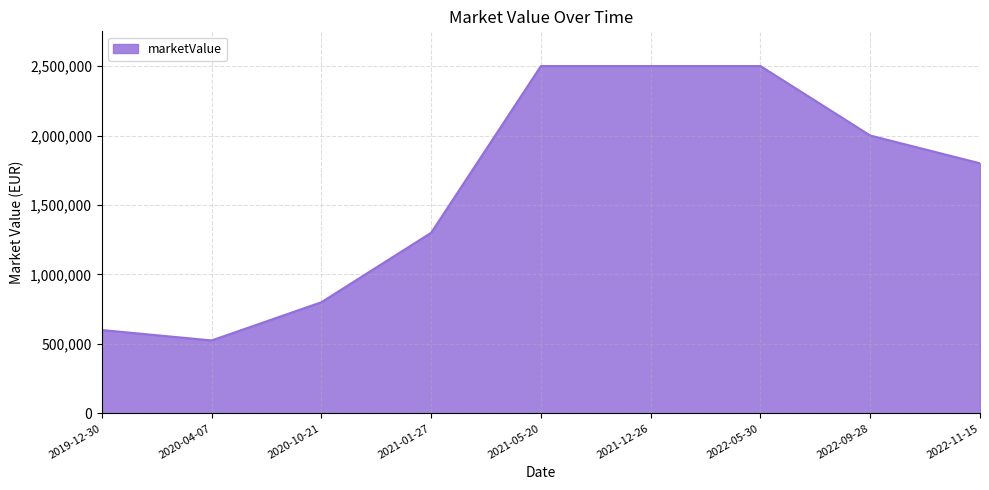

Between 2019-12-30 and 2021-12-26, which is larger?

2021-12-26